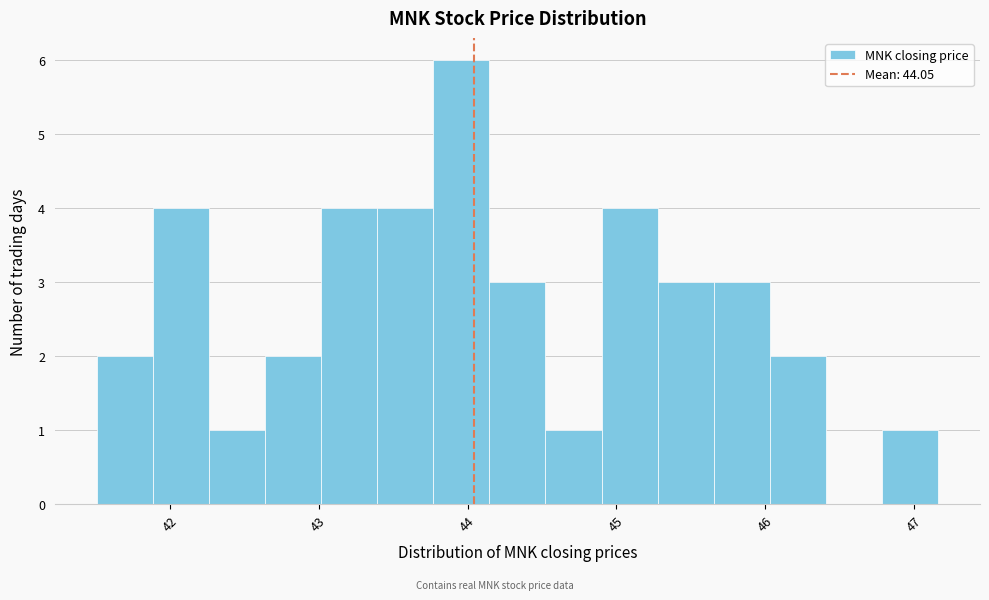

Read against the x-axis, roughly where is the centre of the tallest bar?

44.0